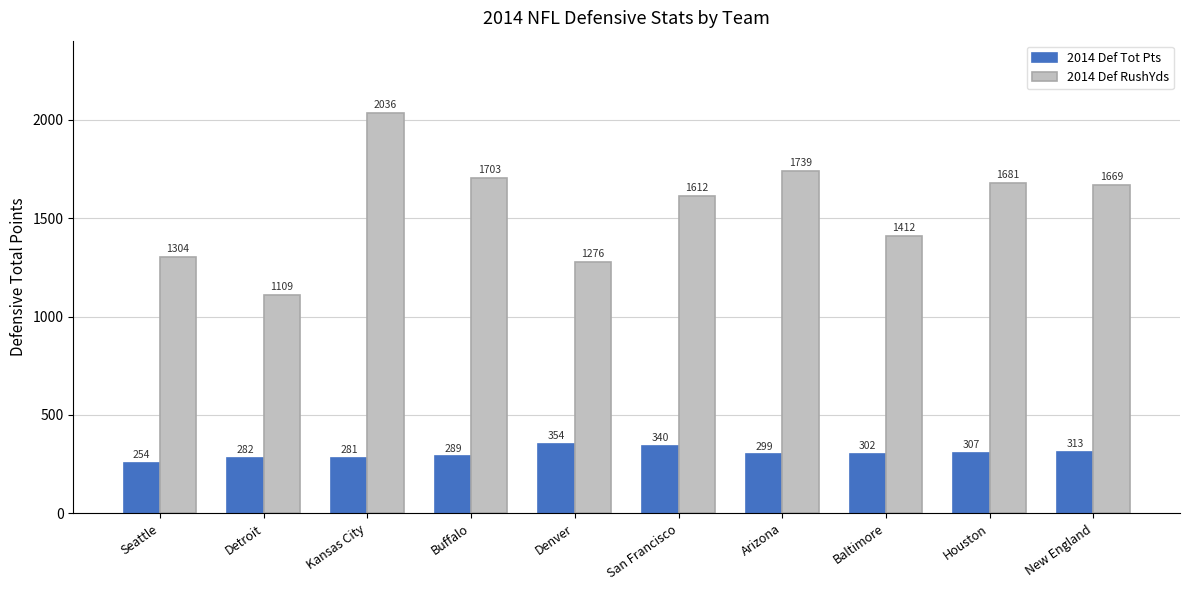

What are all the series names shown in the legend?

2014 Def Tot Pts, 2014 Def RushYds